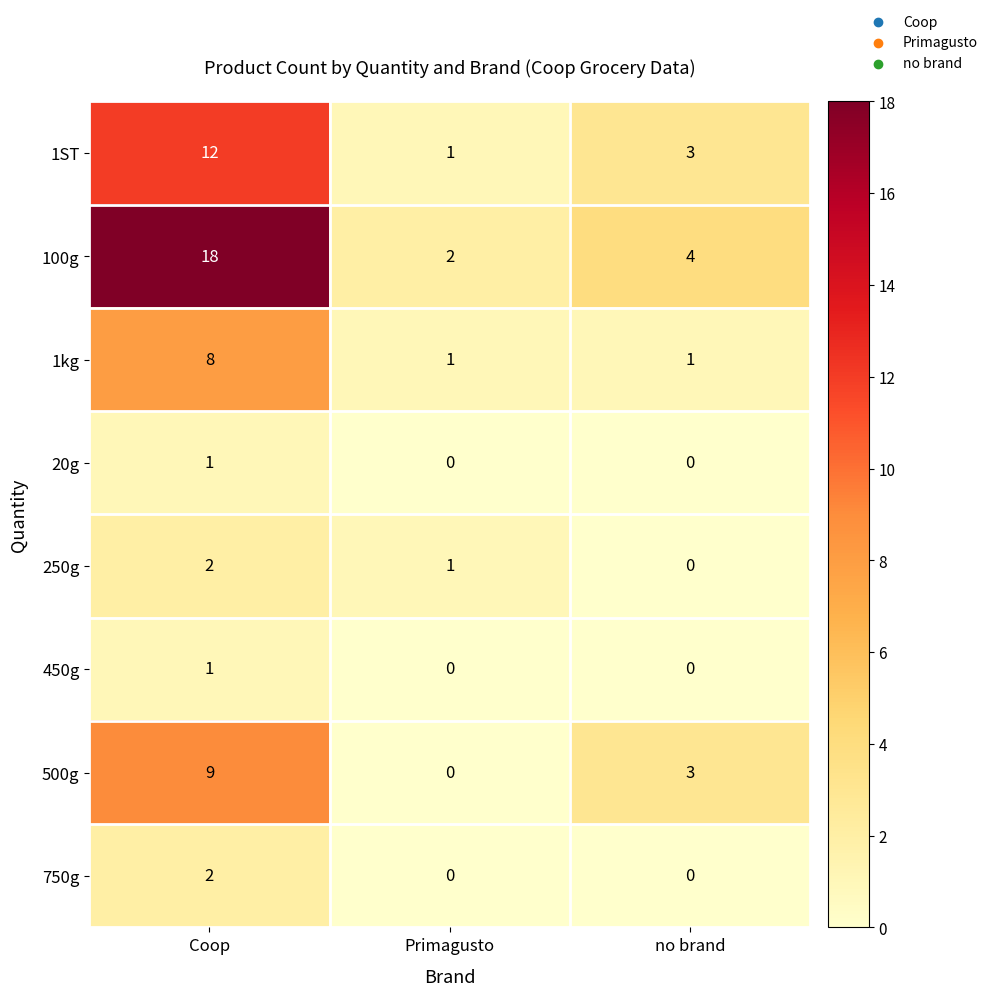

At which label is 250g closest to 1?

Primagusto